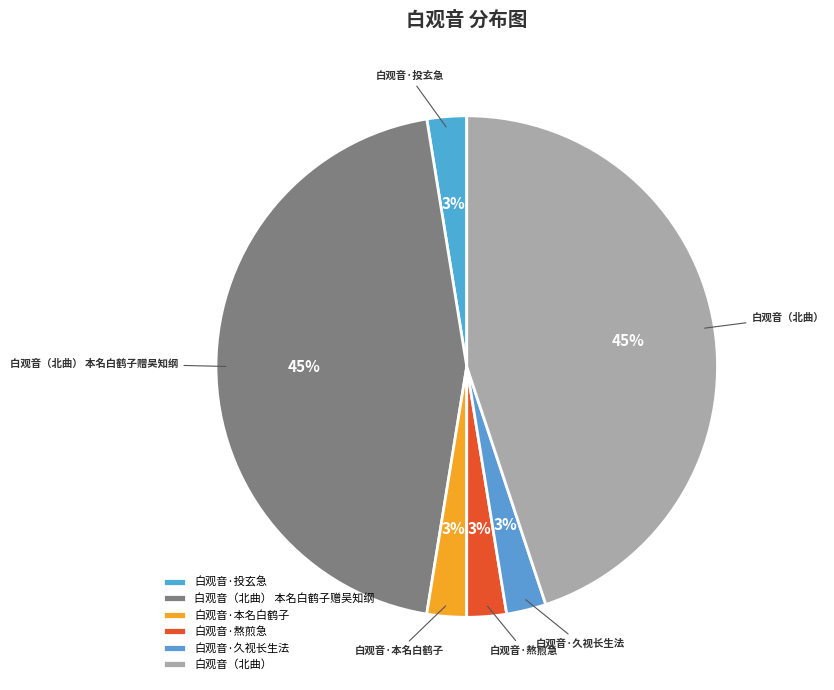

Count the number of slices in the pie.

6